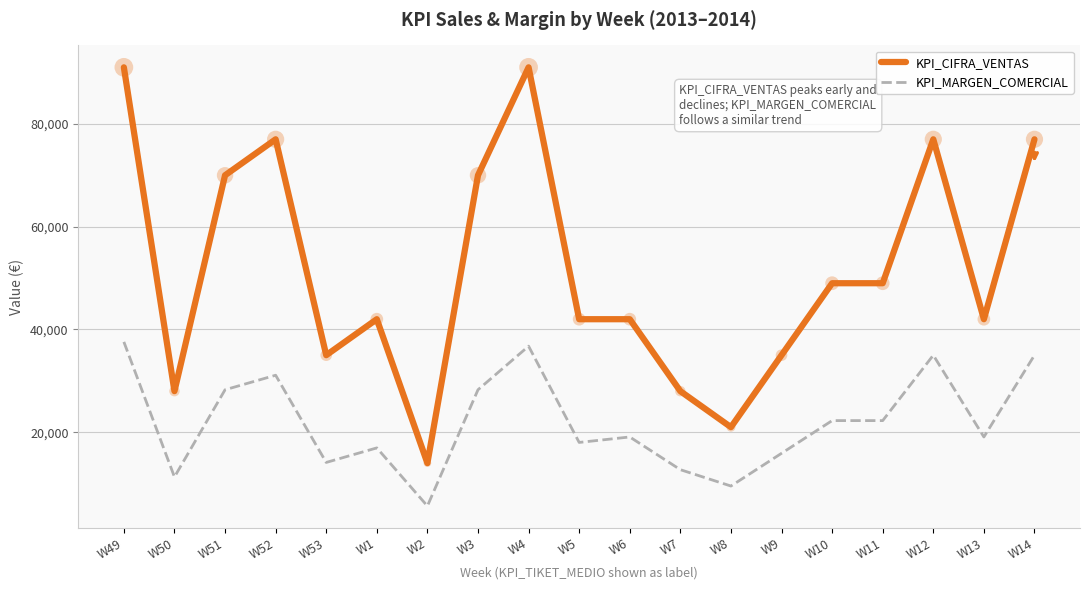

Which series changed the most between W51 and W7?

KPI_CIFRA_VENTAS